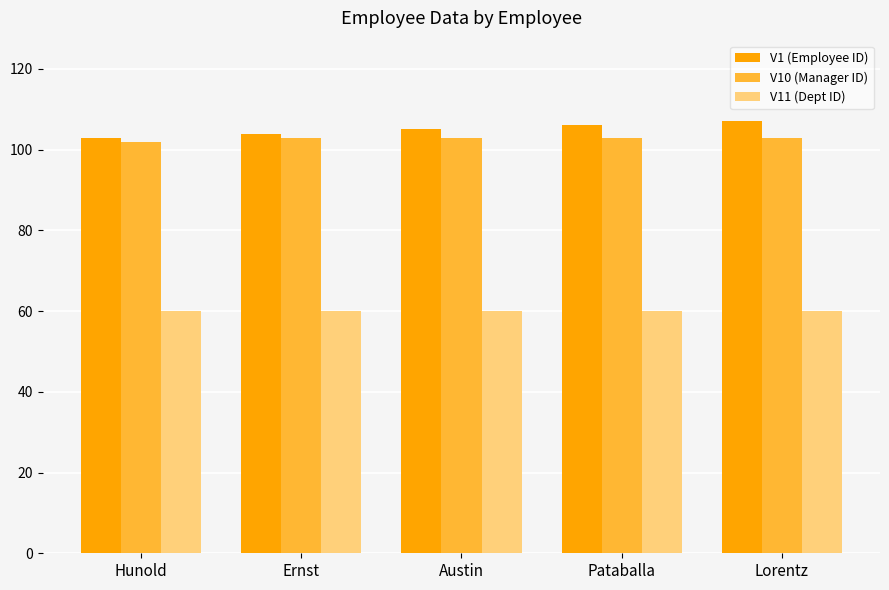

What is the sum of all V1 (Employee ID) values?

525